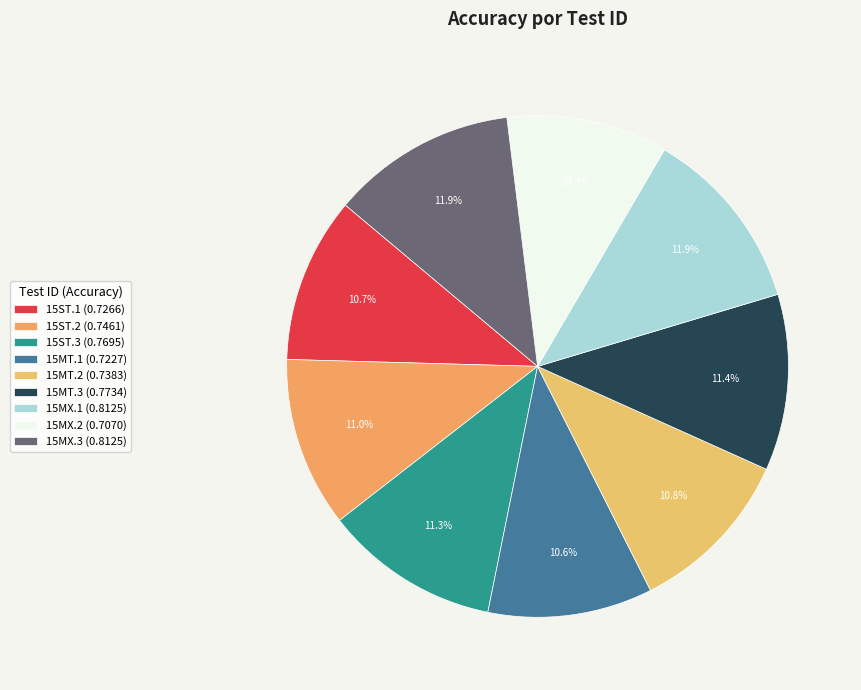

Which has a higher value, 15MX.1 or 15MT.3?

15MX.1